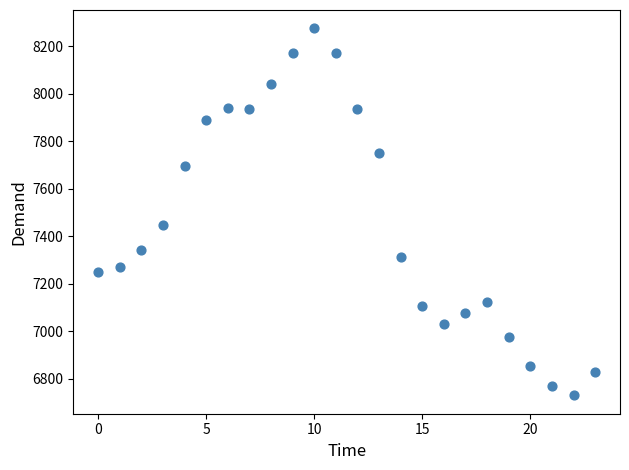

What Y value in the scatter plot is closest to 7503?

7446